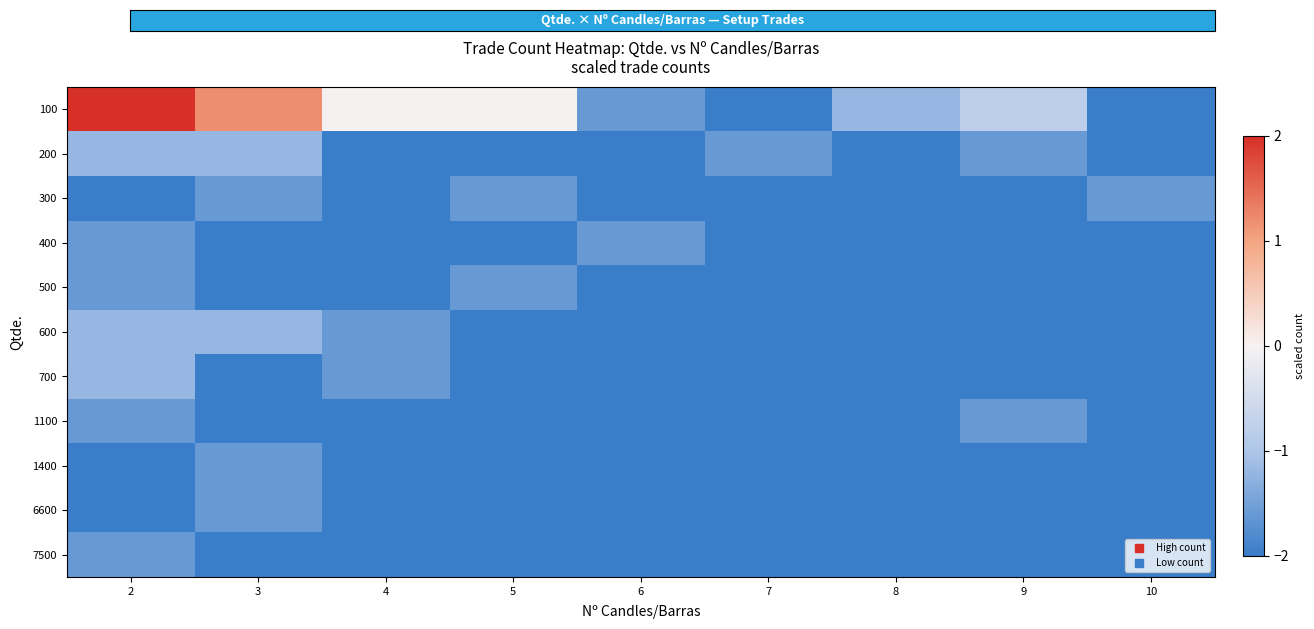

Between 10 and 2, which is larger?

2